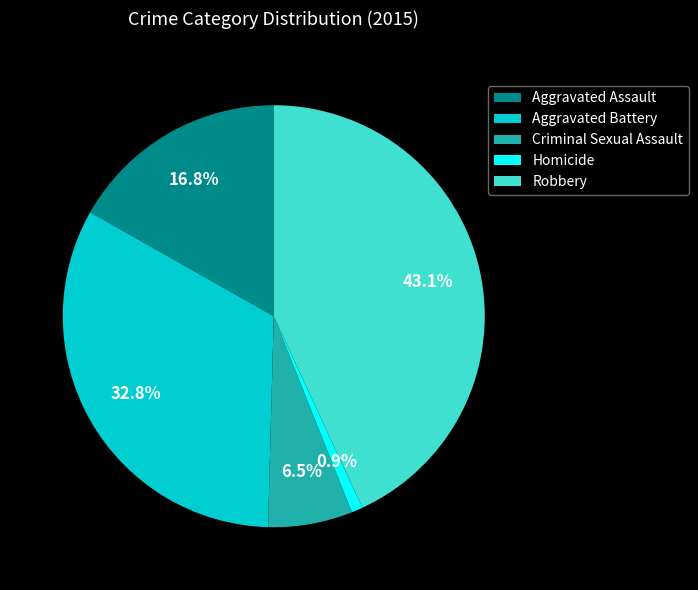

True or false: Robbery accounts for 43% of the total.

True